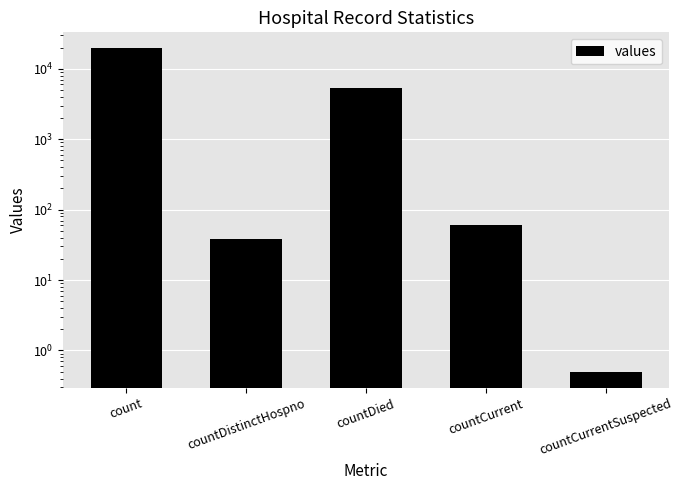

The chart shows a value of 30.9 at countCurrent. True or false?

False